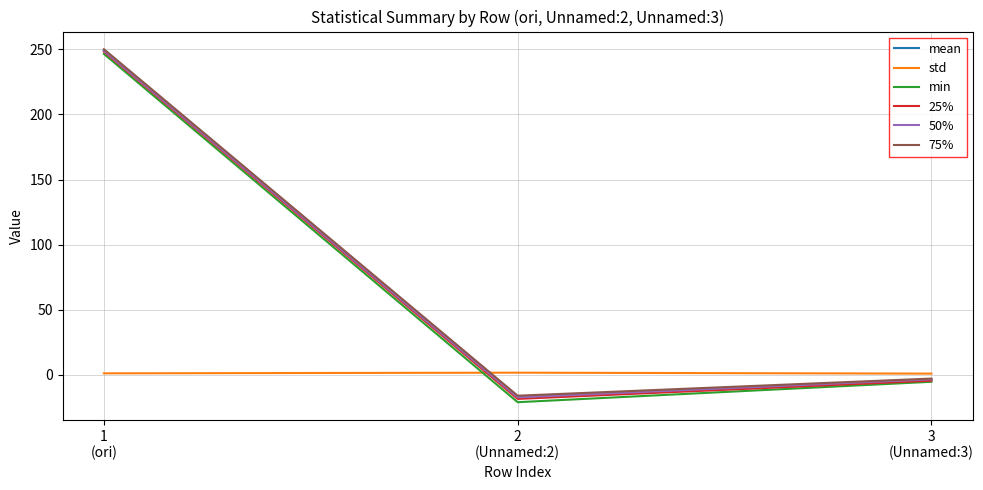

Which label corresponds to the smallest value in the chart?

2
(Unnamed:2)